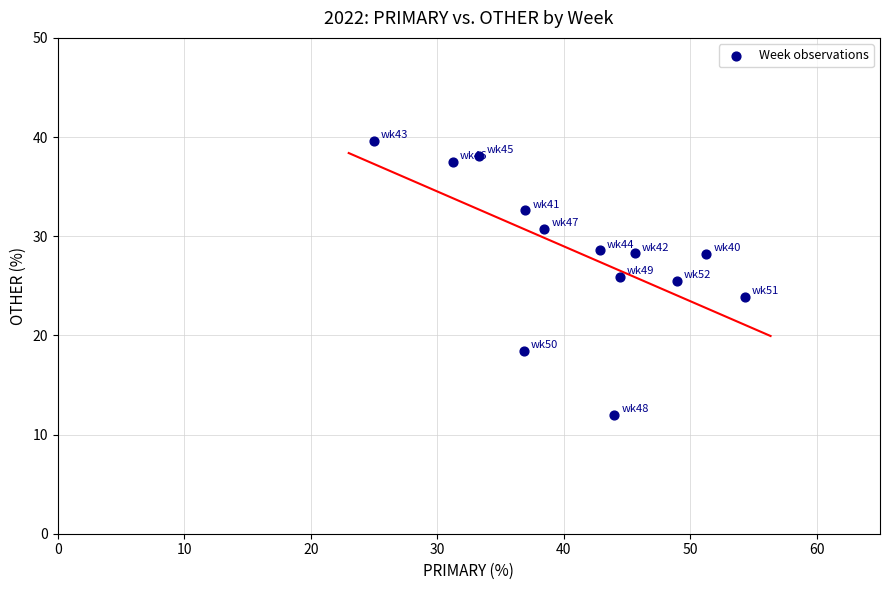

What is the range of Y values (max minus min)?

27.6